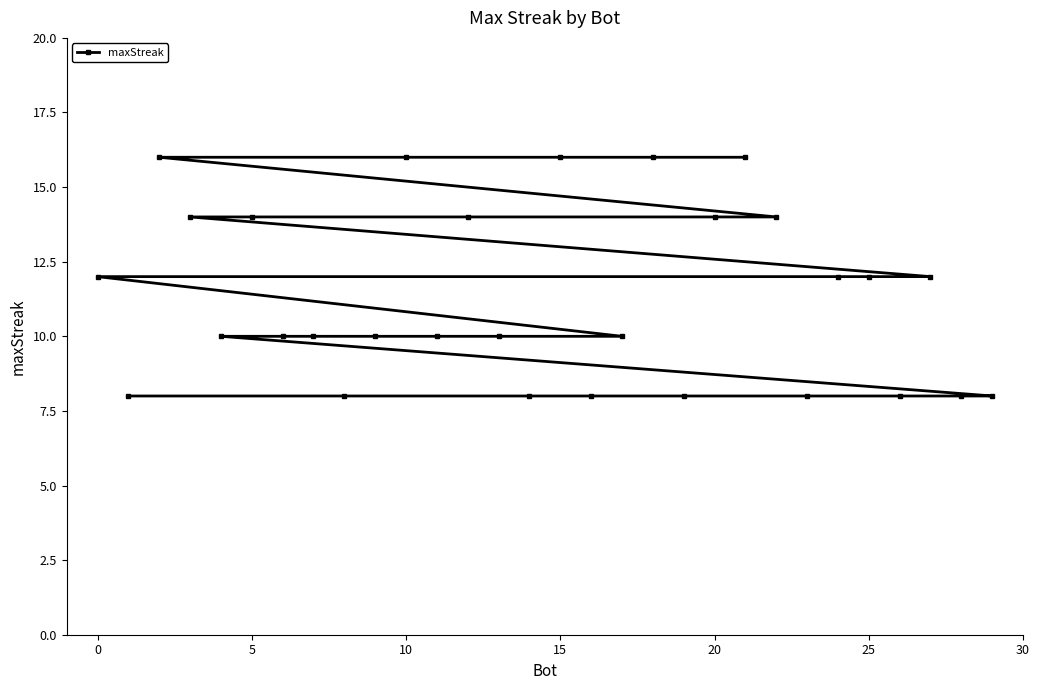

Is it true that the value at 10 is 4?

False